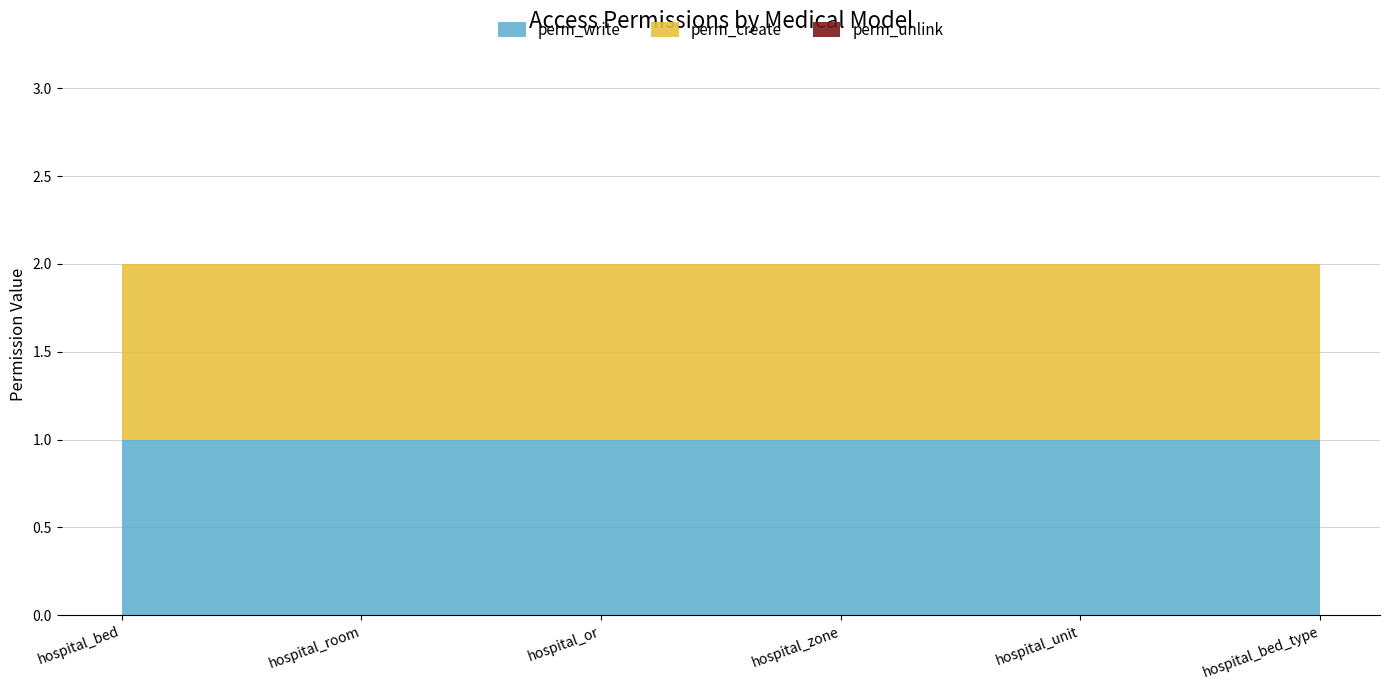

Which category has the lowest value across all series?

hospital_bed